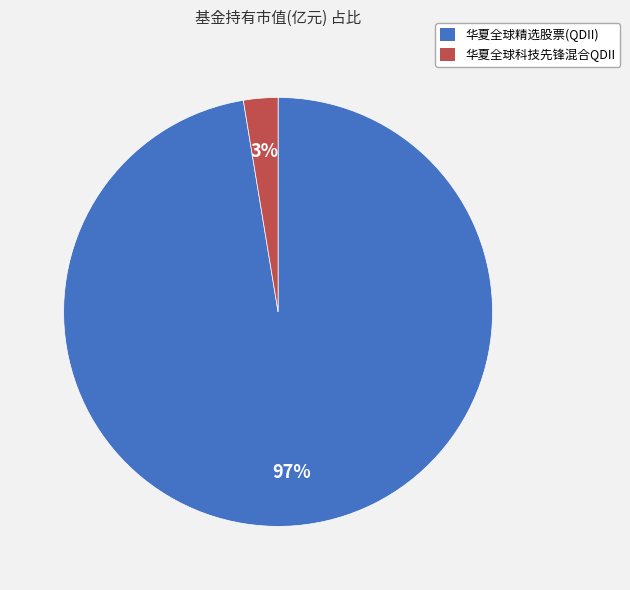

Rank the categories by value from highest to lowest.

华夏全球精选股票(QDII), 华夏全球科技先锋混合QDII